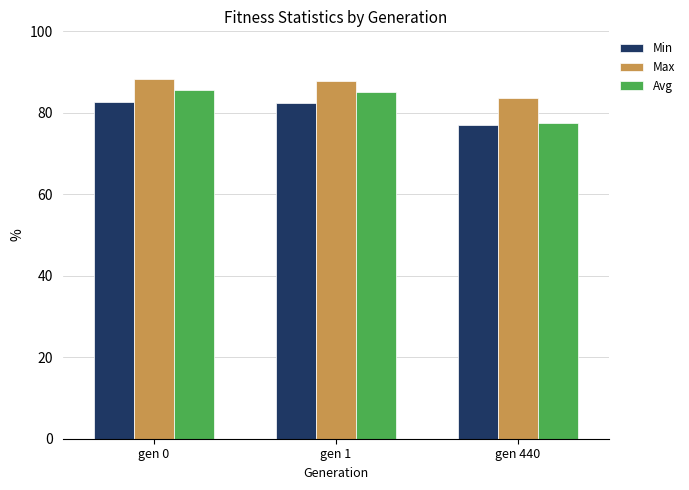

How many series are shown in this chart?

3